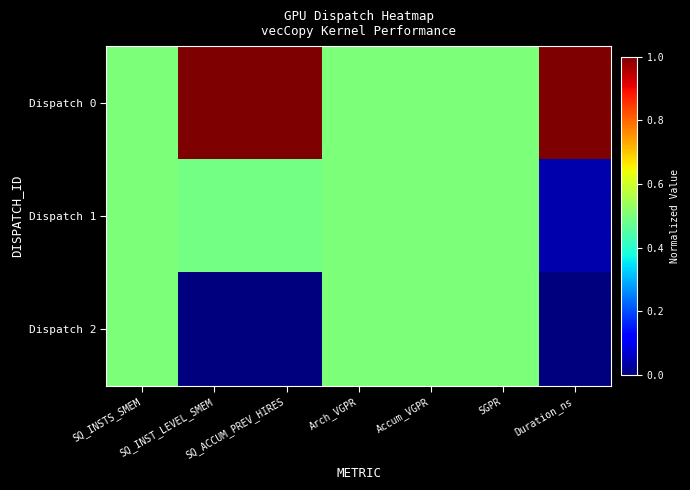

At which category is the sum across all series the highest?

SQ_INSTS_SMEM